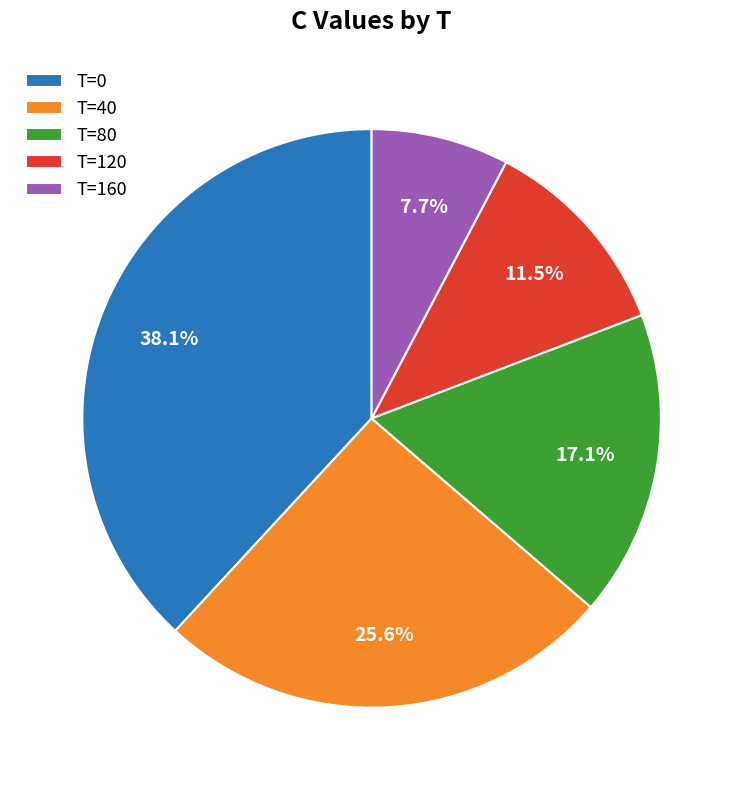

Approximately how many times larger is the value at T=120 compared to T=0?

0.3